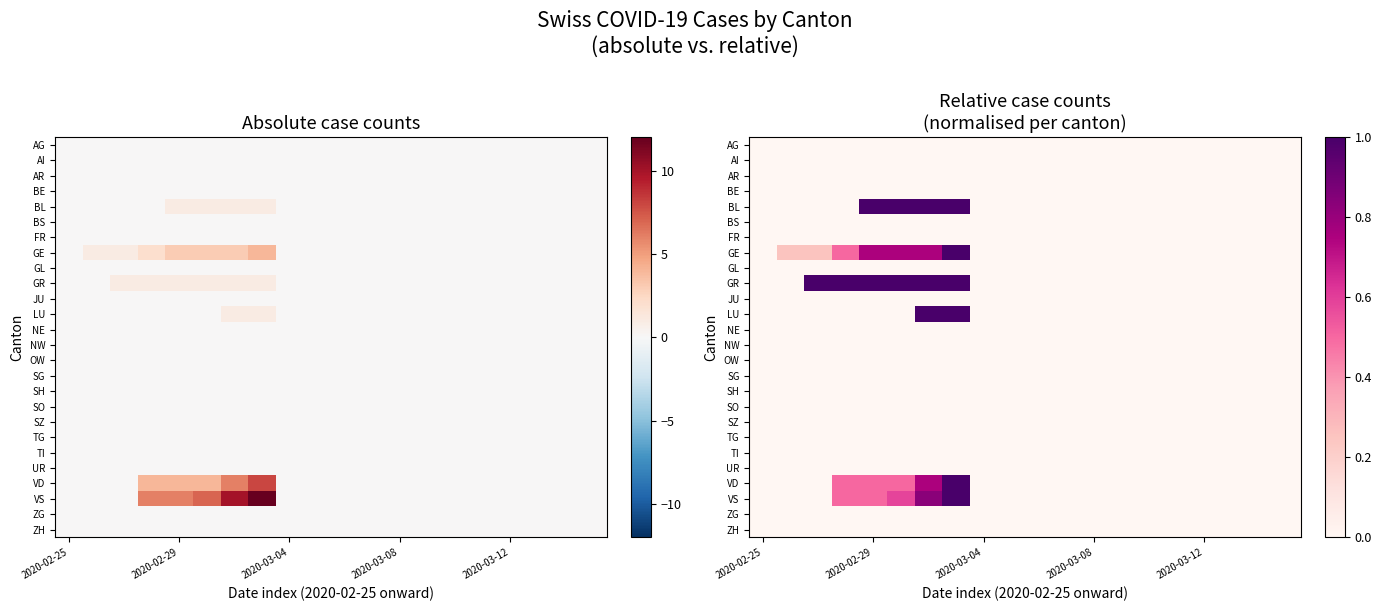

Which category has the lowest value in the SO series?

2020-02-25